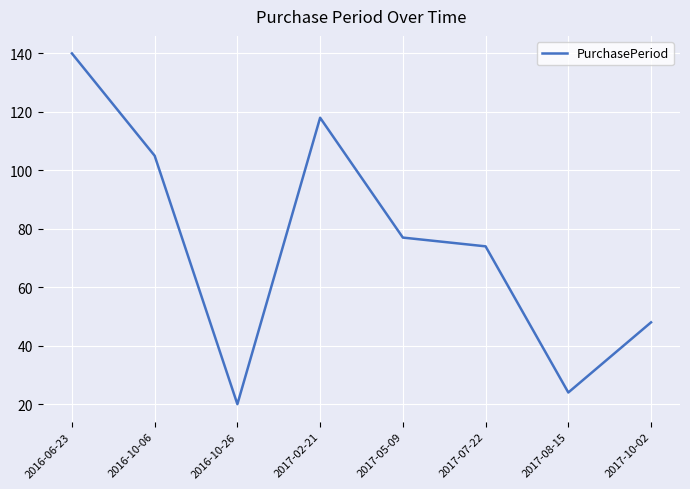

List the labels in order of value, largest first.

2016-06-23, 2017-02-21, 2016-10-06, 2017-05-09, 2017-07-22, 2017-10-02, 2017-08-15, 2016-10-26